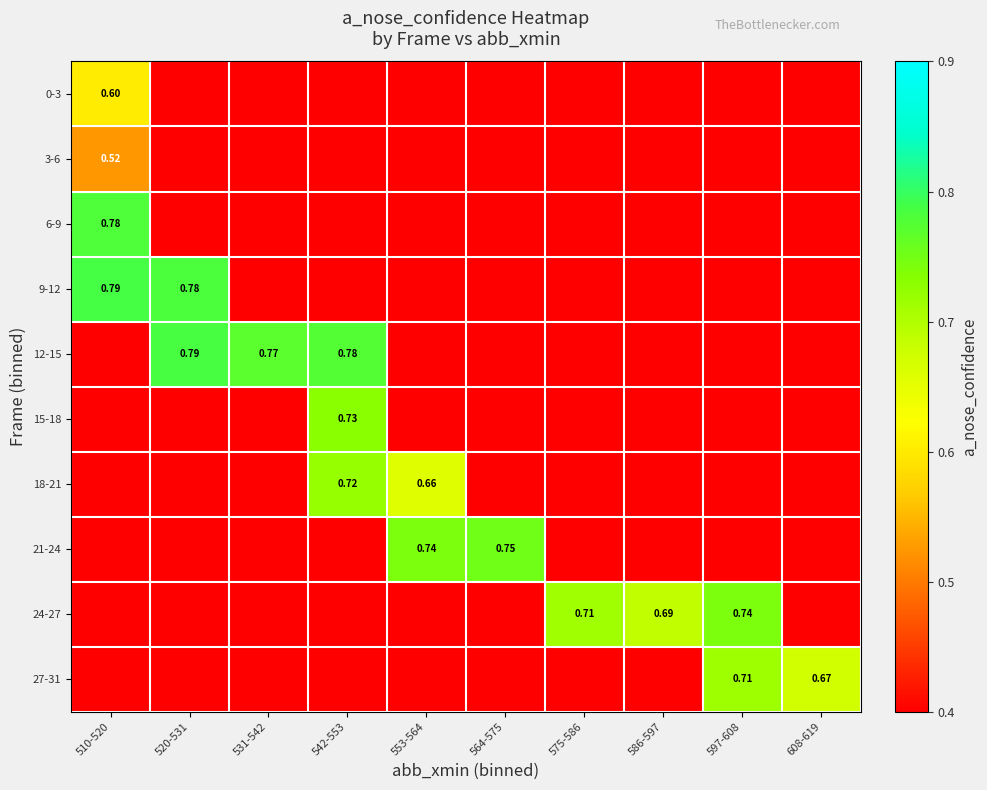

The 3-6 series shows -0.2 at 575-586. True or false?

False